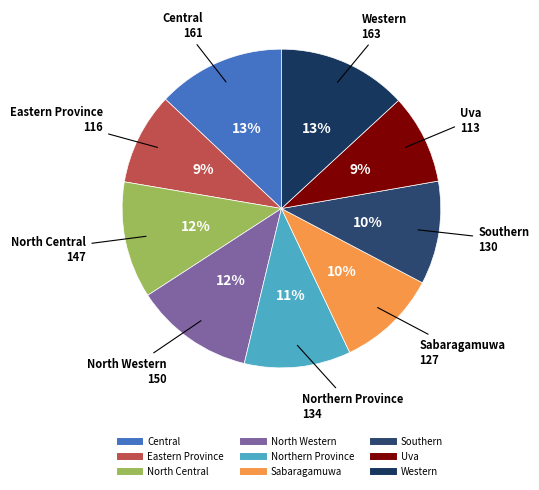

Is there any slice that represents more than half of the pie?

No